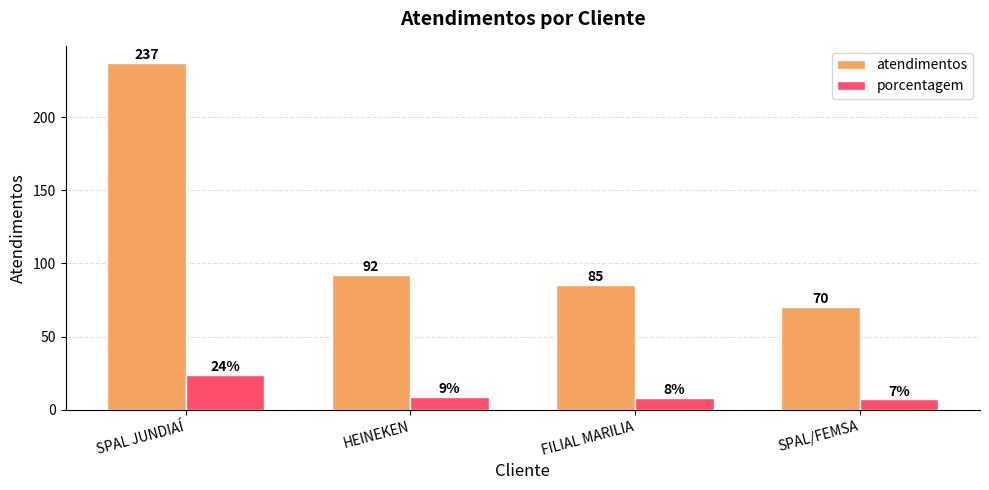

How many bars are there in each group?

2